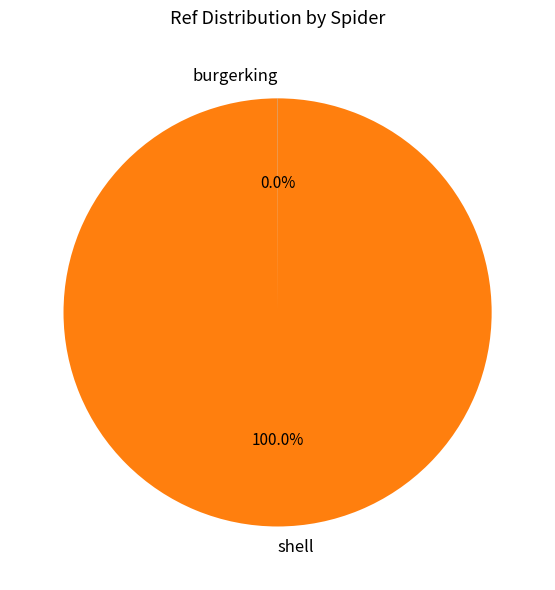

Which category has the biggest portion of the pie?

shell